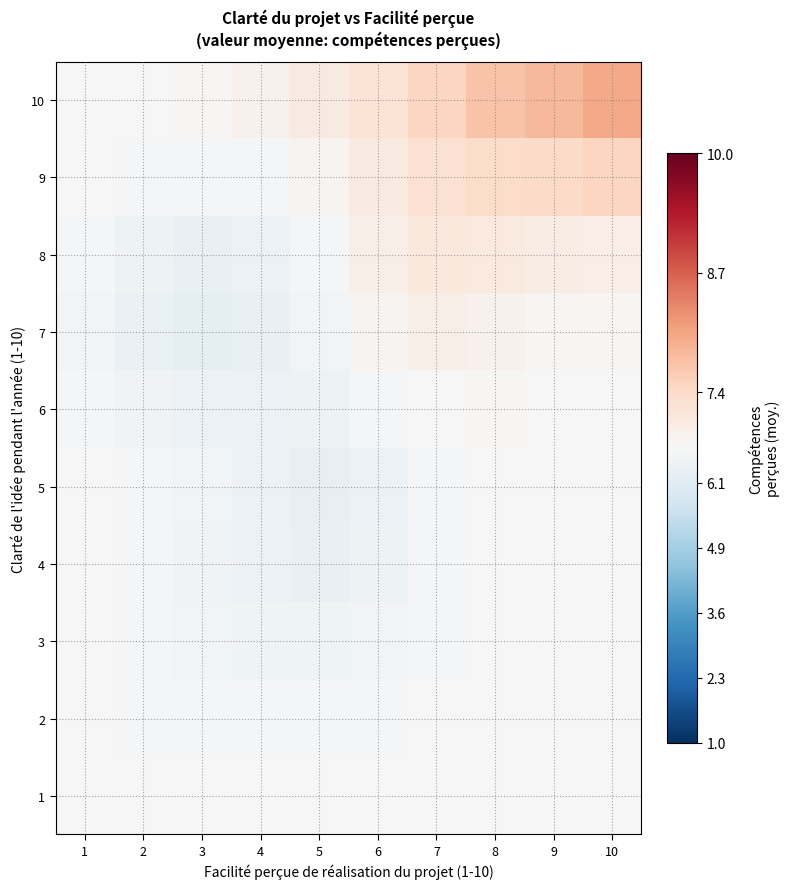

What is the maximum value shown in the chart?

8.0